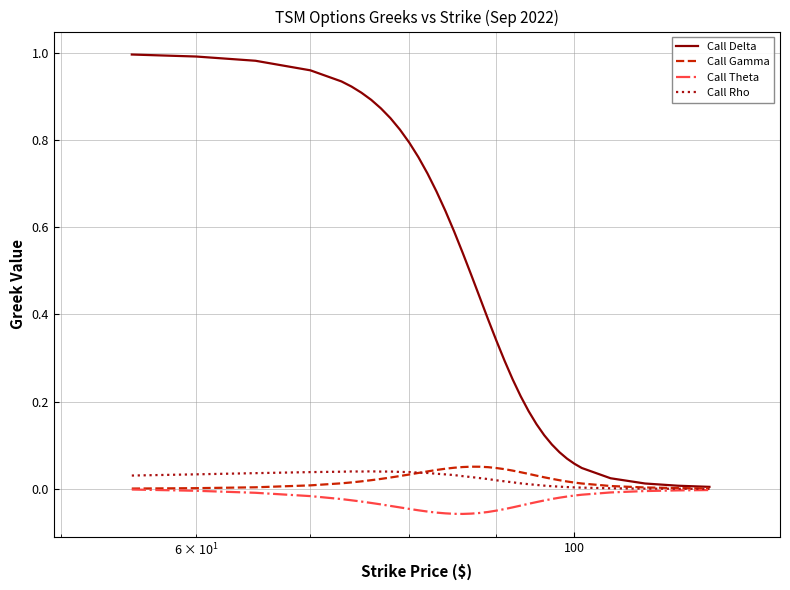

Which series has the widest spread of values?

Call Delta